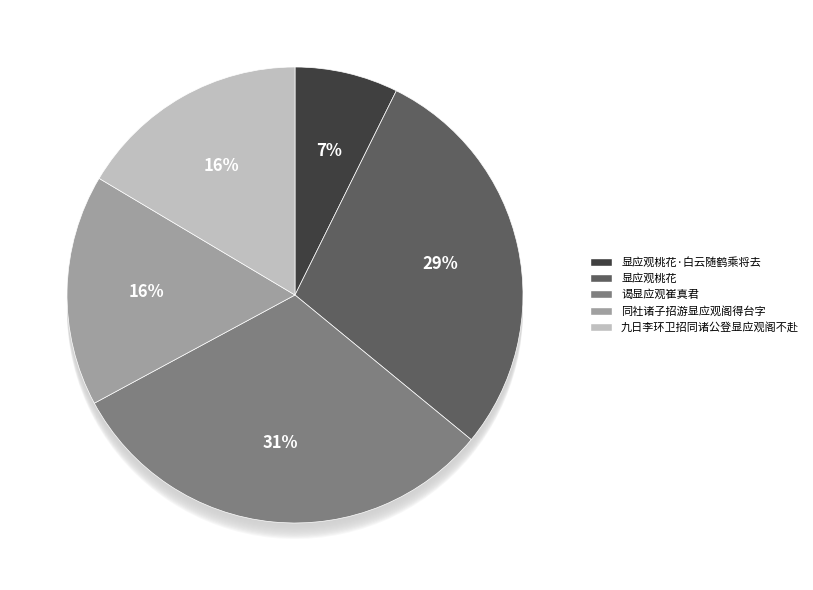

Approximately how many times larger is the value at 谒显应观崔真君 compared to 显应观桃花·白云随鹤乘将去?

4.3